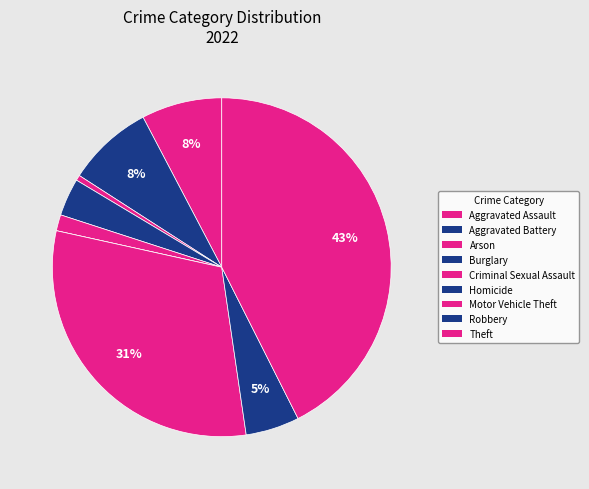

Which has a higher value, Arson or Aggravated Assault?

Aggravated Assault